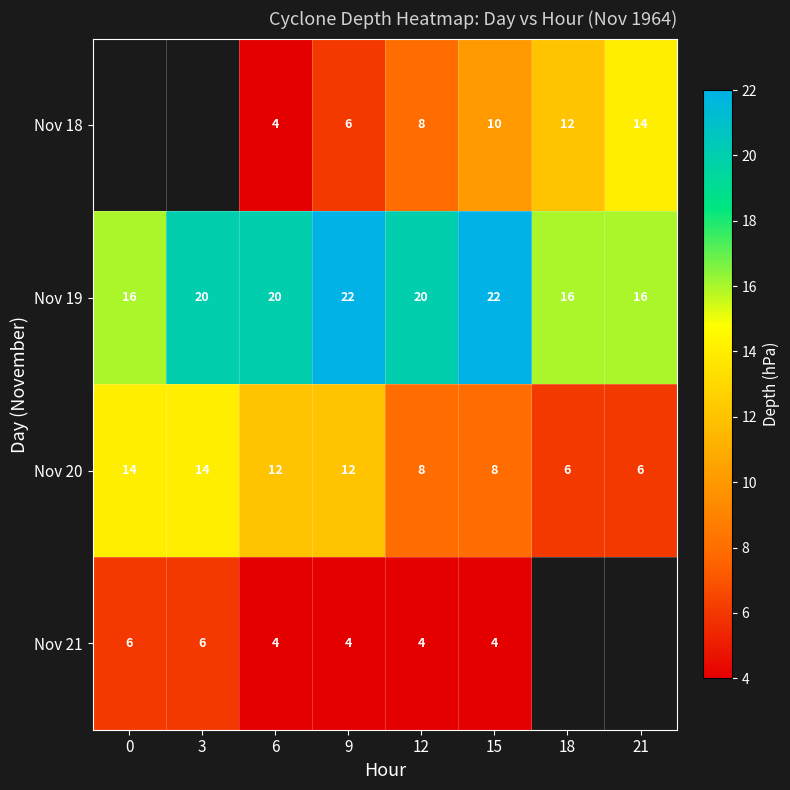

The value of Nov 19 at 12 is 20. True or false?

True